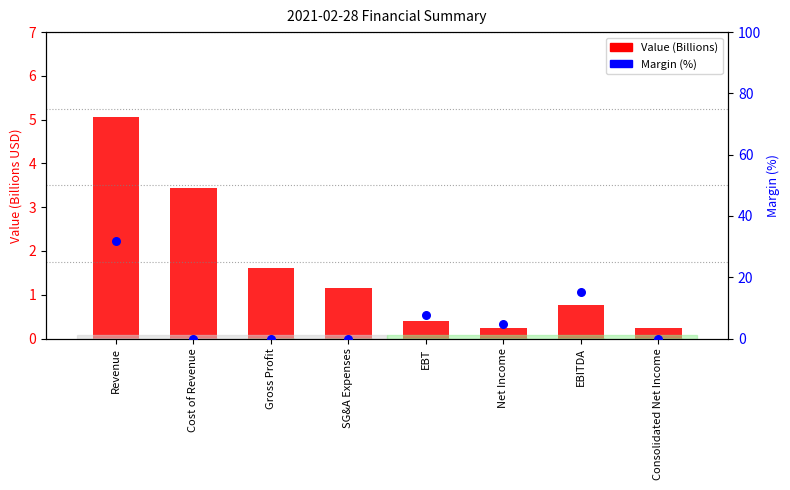

Which series has the largest Y range (max minus min)?

Margin (%)